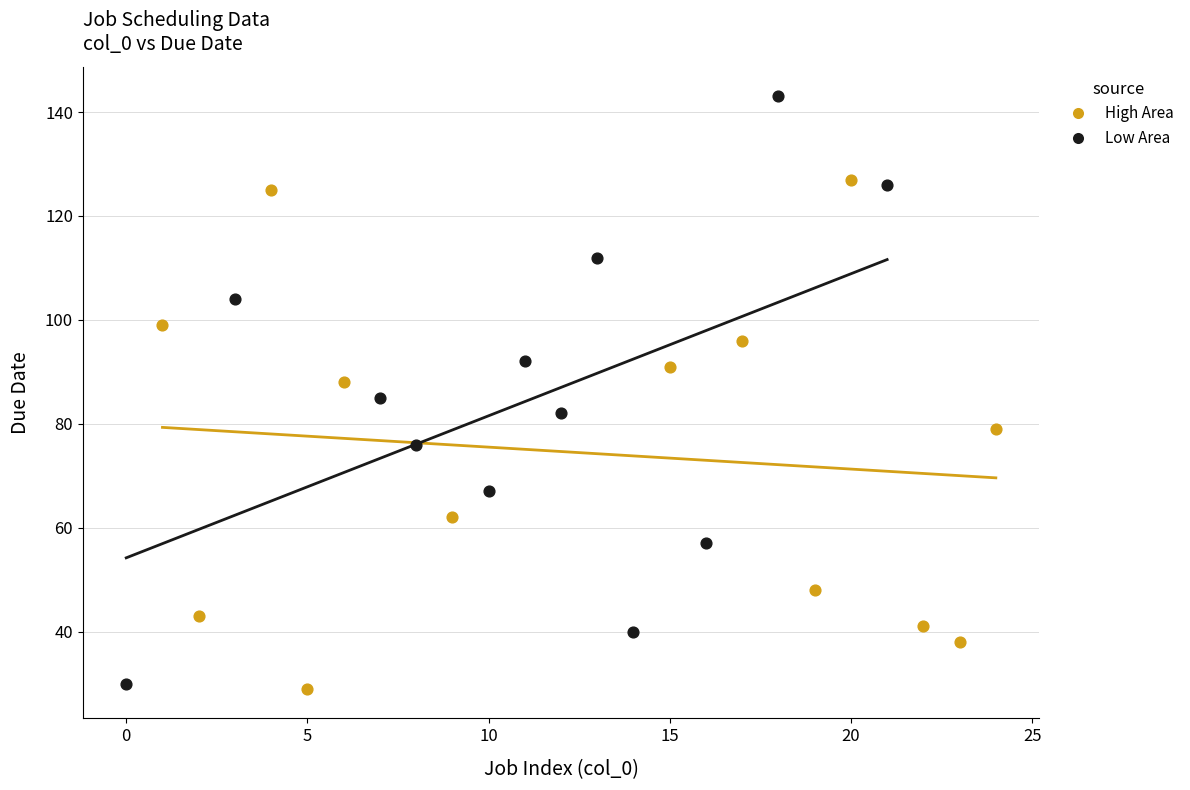

Which series contains the highest Y value?

Low Area